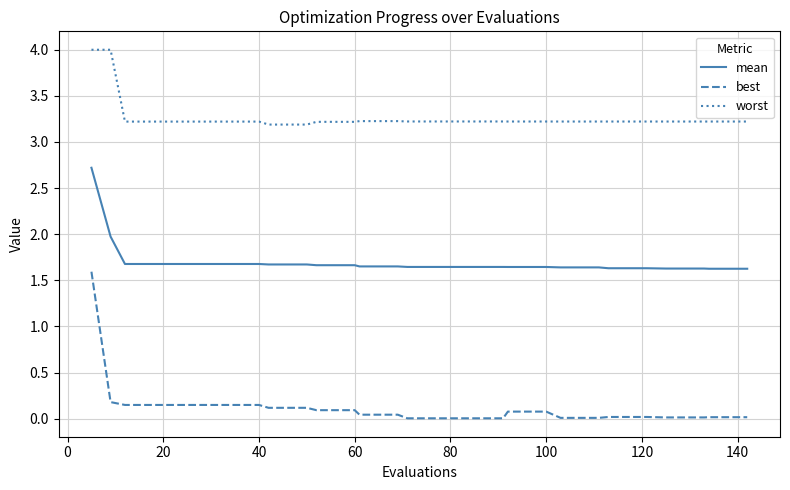

What is the minimum value for worst?

3.2